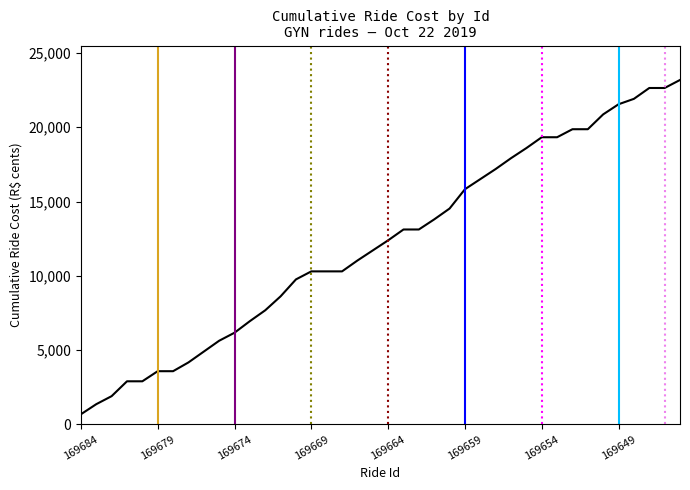

How many lines are shown in the chart?

1